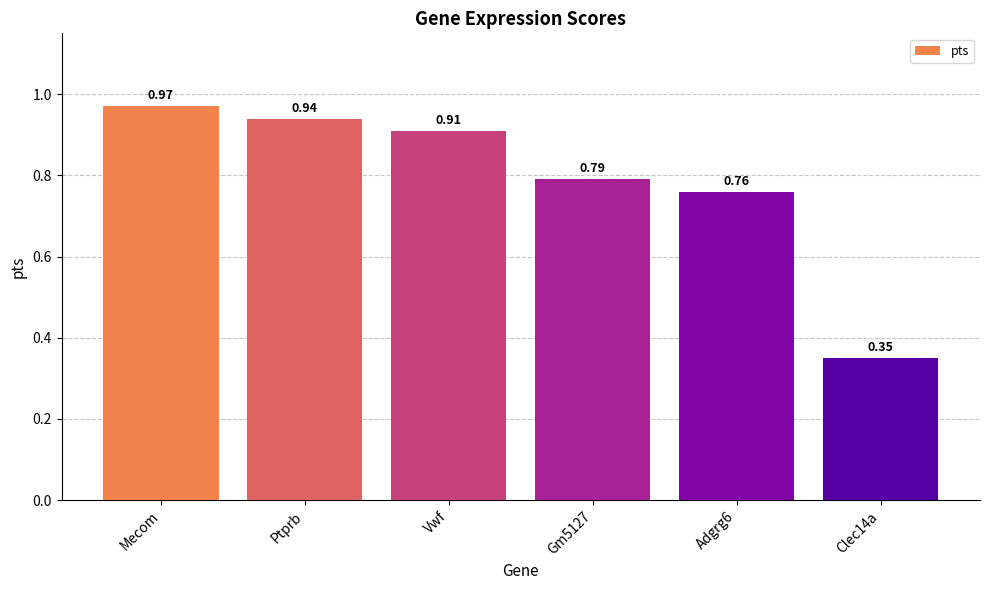

How many bars are there in total?

6